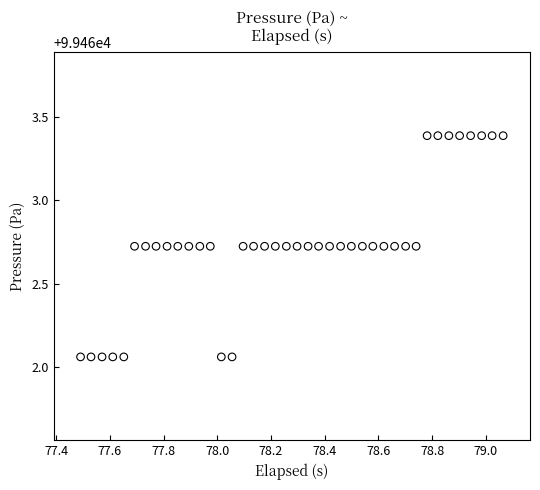

What is the range of Y values (max minus min)?

1.3